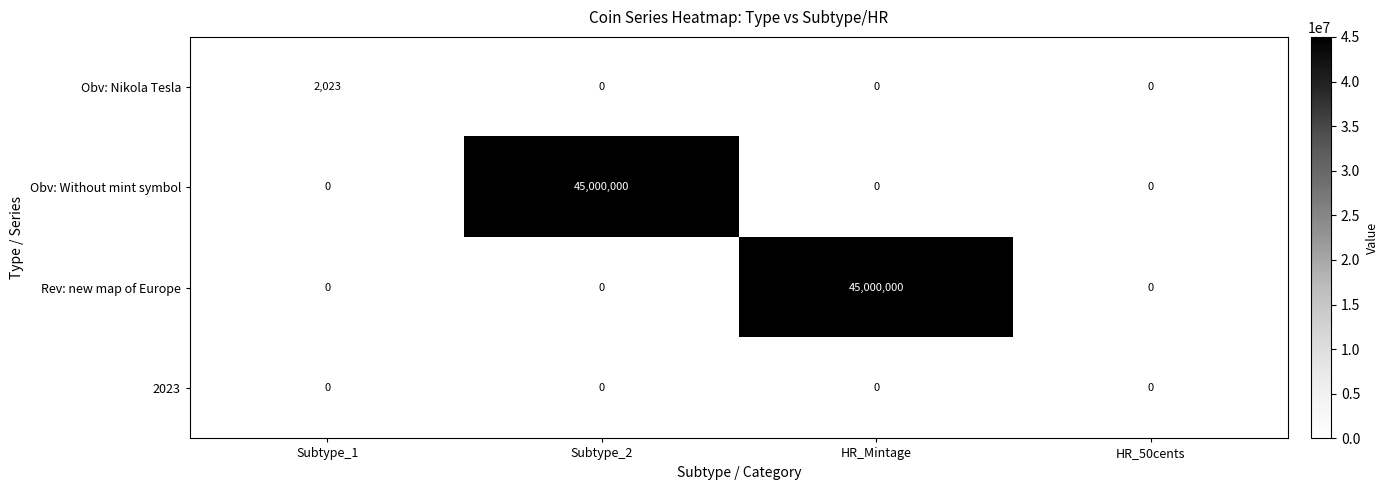

What is the greatest value displayed?

45000000